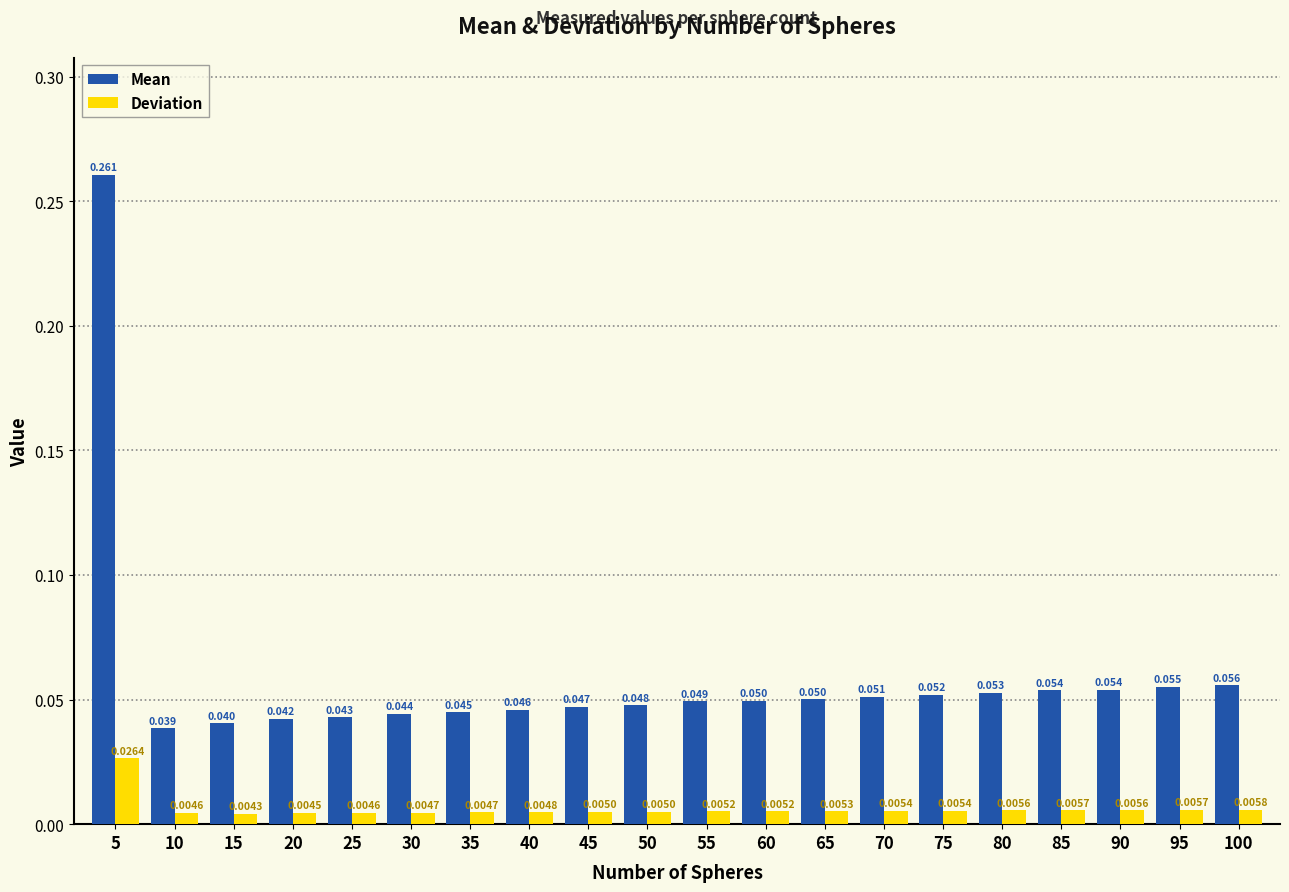

Where is Deviation nearest to the value 0?

15